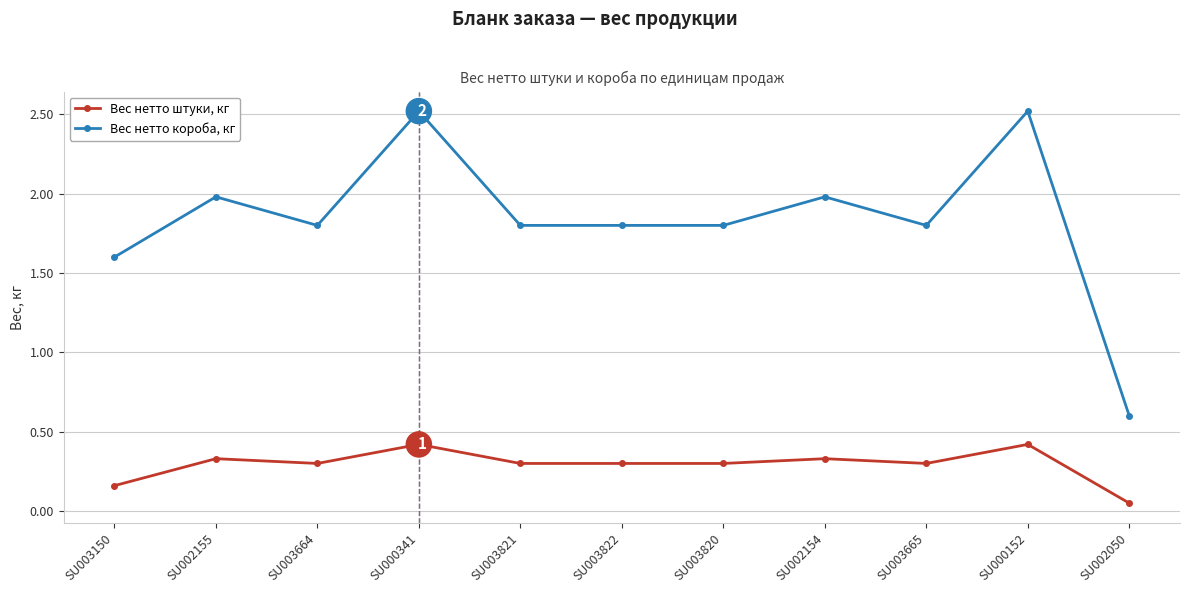

At how many categories does at least one series exceed 0?

11